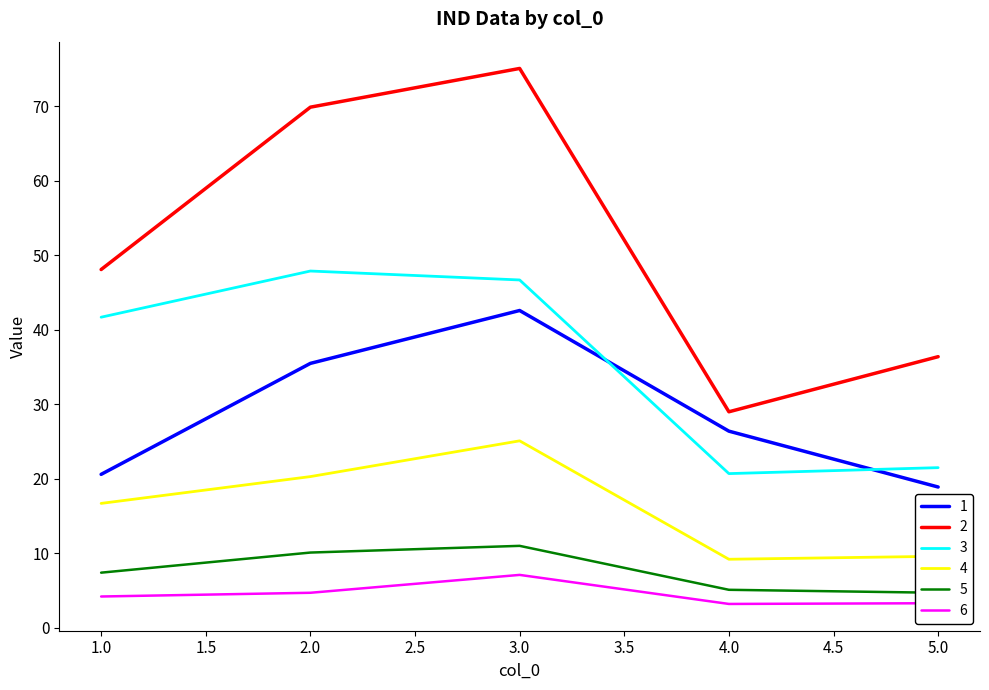

What value does the 2 series have at 4.0?

29.0